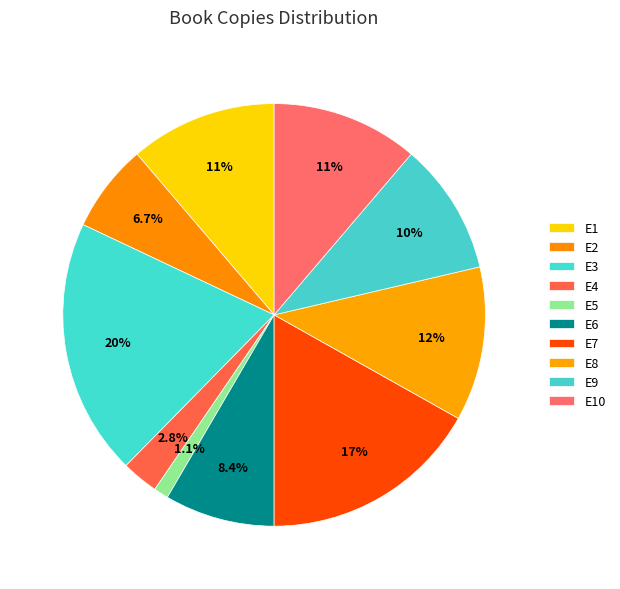

The E1 slice represents 11% of the pie. True or false?

True